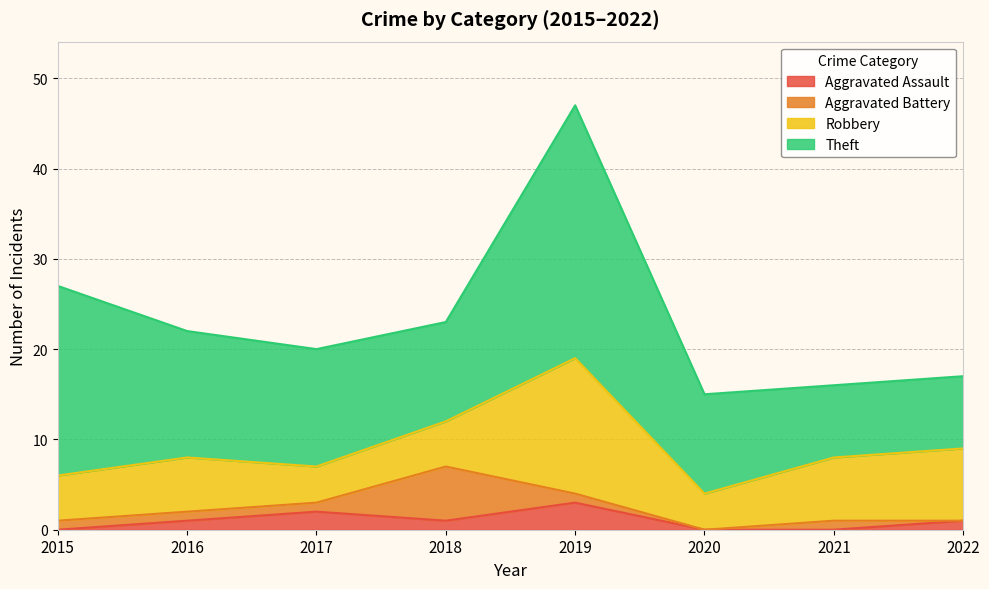

Reading left to right, extract all data points from this chart.

Aggravated Assault: 2015=0	2016=1	2017=2	2018=1	2019=3	2020=0	2021=0	2022=1
Aggravated Battery: 2015=1	2016=1	2017=1	2018=6	2019=1	2020=0	2021=1	2022=0
Robbery: 2015=5	2016=6	2017=4	2018=5	2019=15	2020=4	2021=7	2022=8
Theft: 2015=21	2016=14	2017=13	2018=11	2019=28	2020=11	2021=8	2022=8